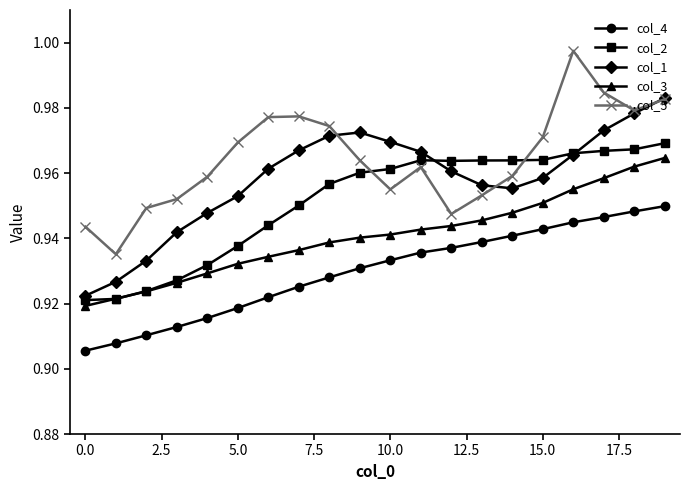

True or false: col_4 and col_3 cross at least once.

False